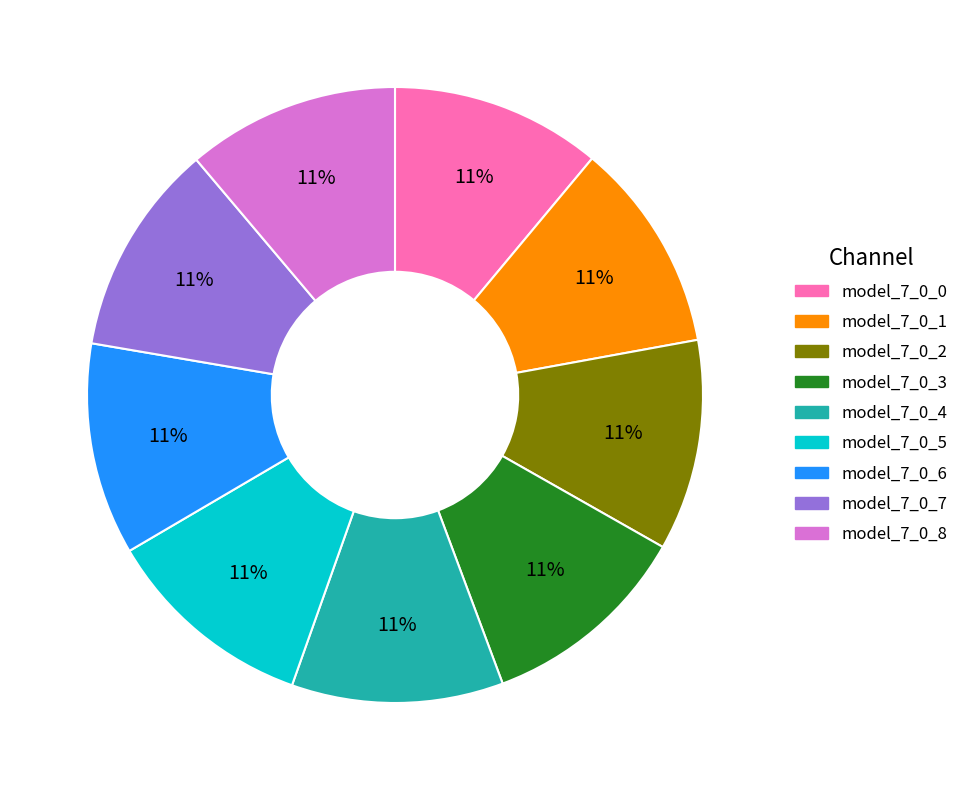

How many slices are in this pie chart?

9